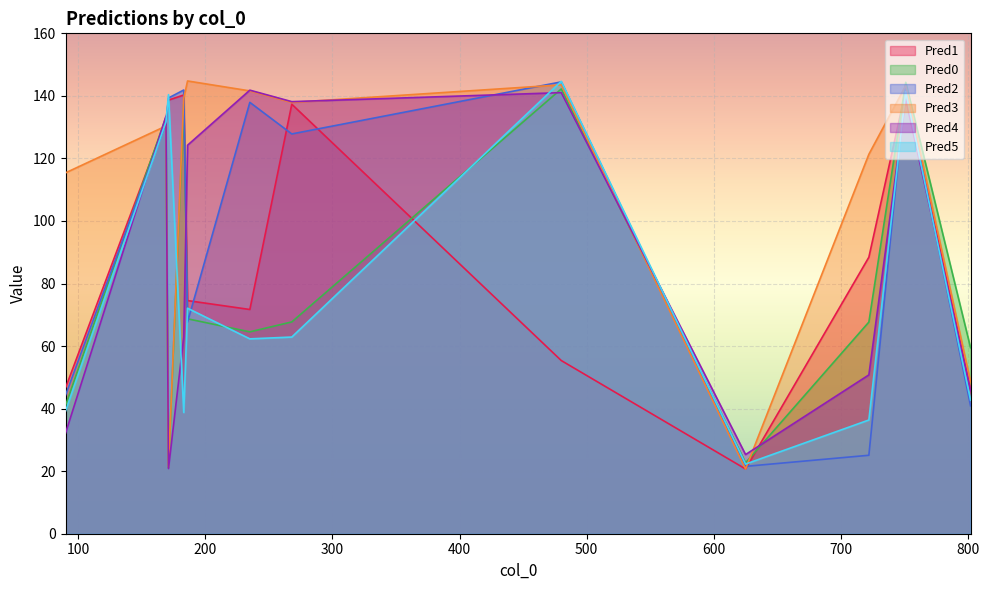

Is it true that Pred2 equals 25.1 at 722?

True